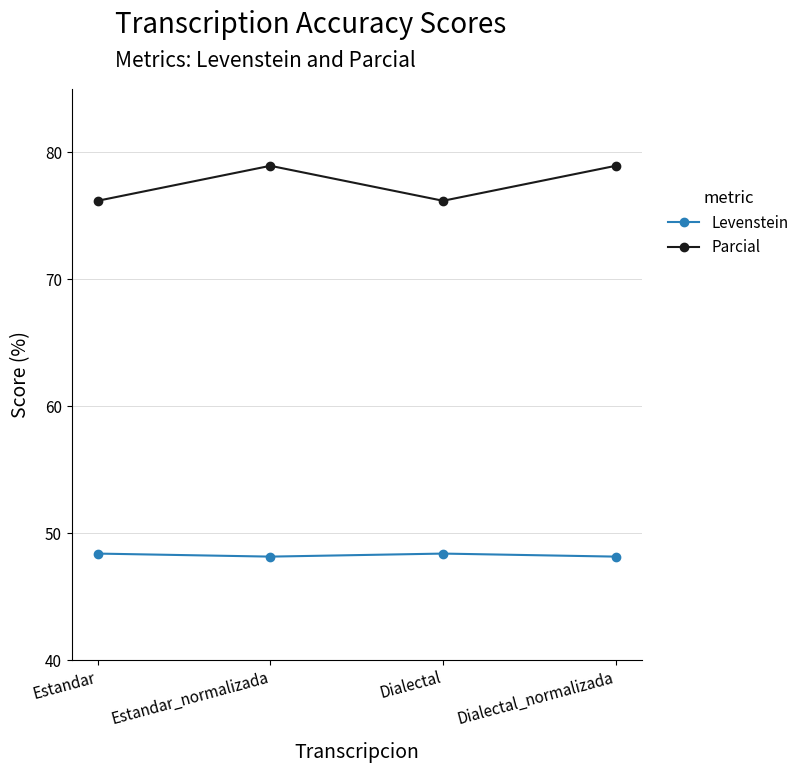

At which category does Parcial reach its first local valley?

Dialectal